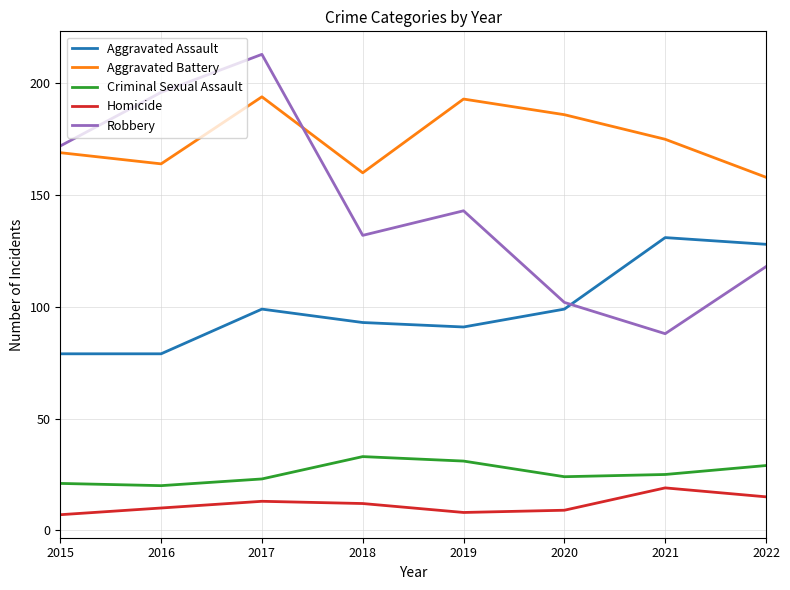

Reading left to right, transcribe all the data shown in this chart.

Aggravated Assault: 2015=79	2016=79	2017=99	2018=93	2019=91	2020=99	2021=131	2022=128
Aggravated Battery: 2015=169	2016=164	2017=194	2018=160	2019=193	2020=186	2021=175	2022=158
Criminal Sexual Assault: 2015=21	2016=20	2017=23	2018=33	2019=31	2020=24	2021=25	2022=29
Homicide: 2015=7	2016=10	2017=13	2018=12	2019=8	2020=9	2021=19	2022=15
Robbery: 2015=172	2016=196	2017=213	2018=132	2019=143	2020=102	2021=88	2022=118